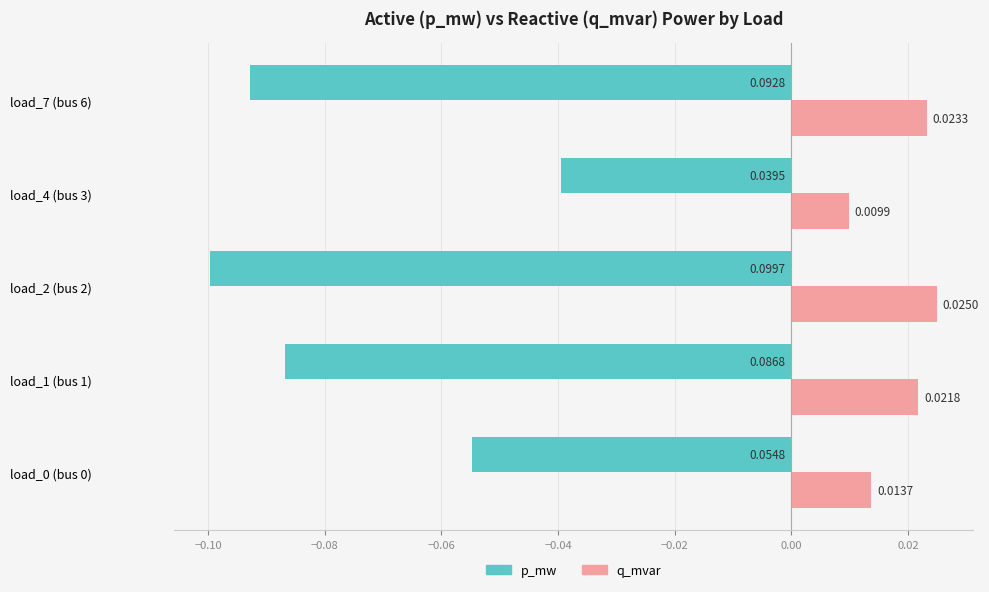

At how many categories does at least one series exceed 0?

5